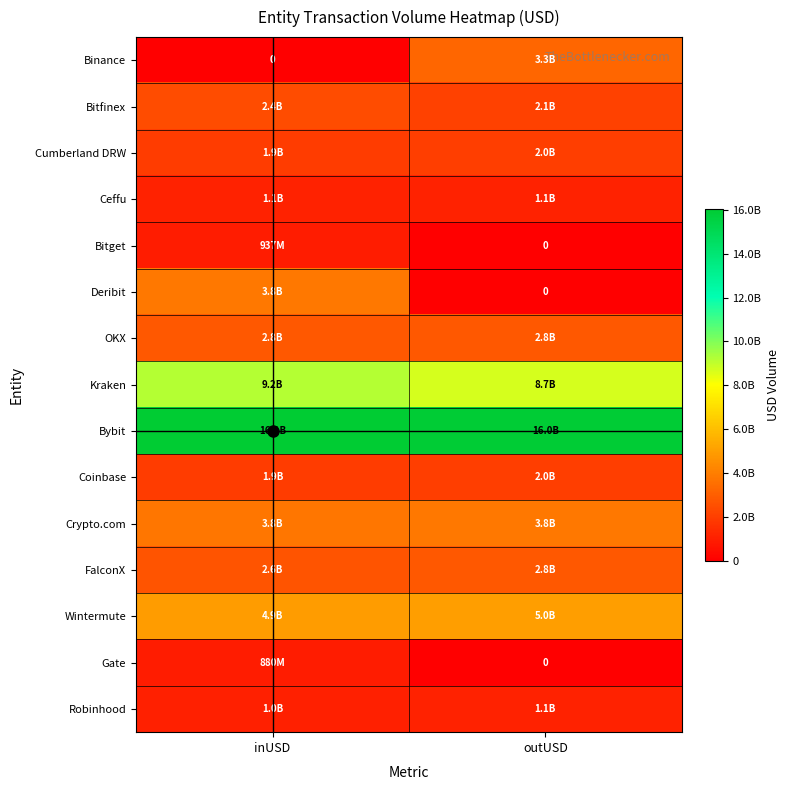

Between inUSD and outUSD, which series saw the biggest shift?

Deribit